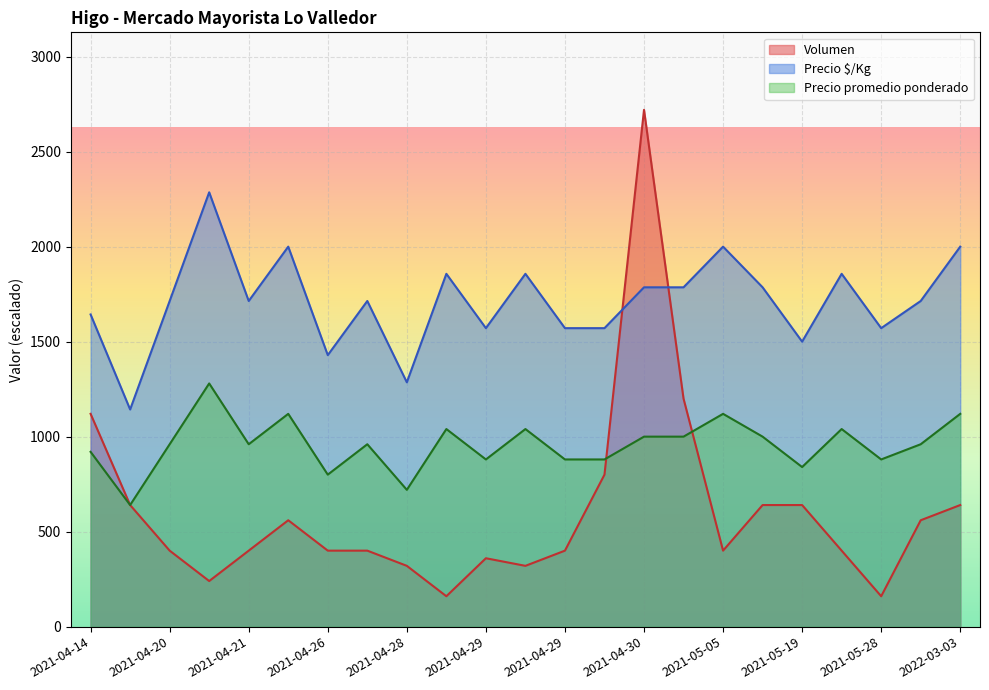

What is the sum of the Precio promedio ponderado values at 2021-04-26 and 2021-04-20?

1760